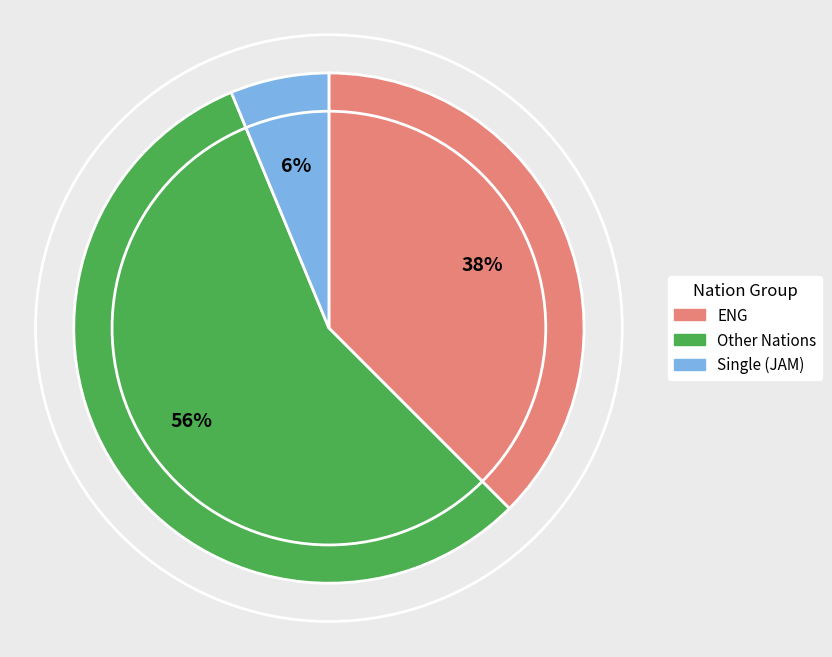

What percentage is the Single (JAM) slice, to the nearest percent?

6%